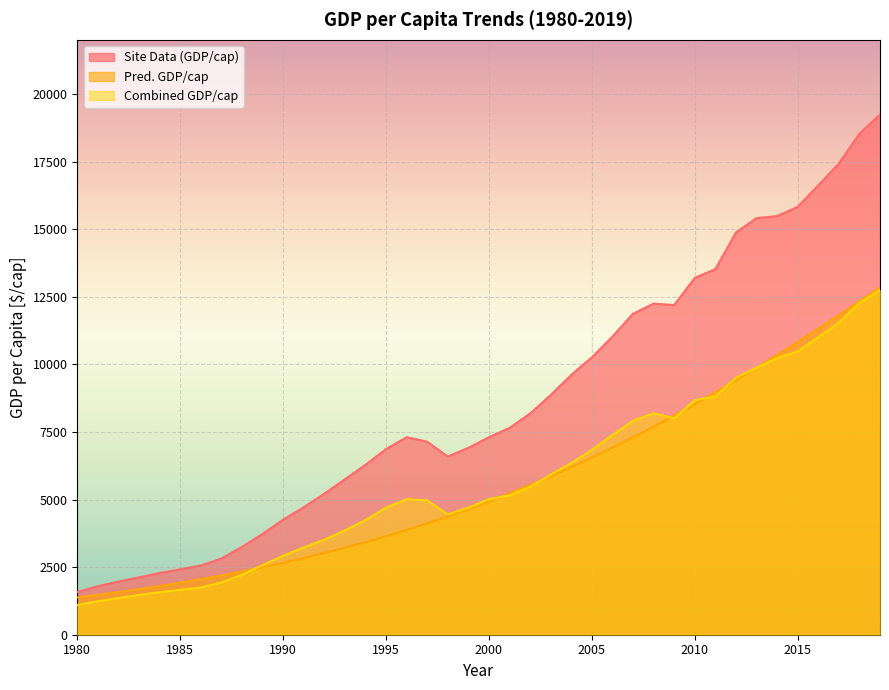

Rank the series by their maximum value, from highest to lowest.

Site Data (GDP/cap), Pred. GDP/cap, Combined GDP/cap